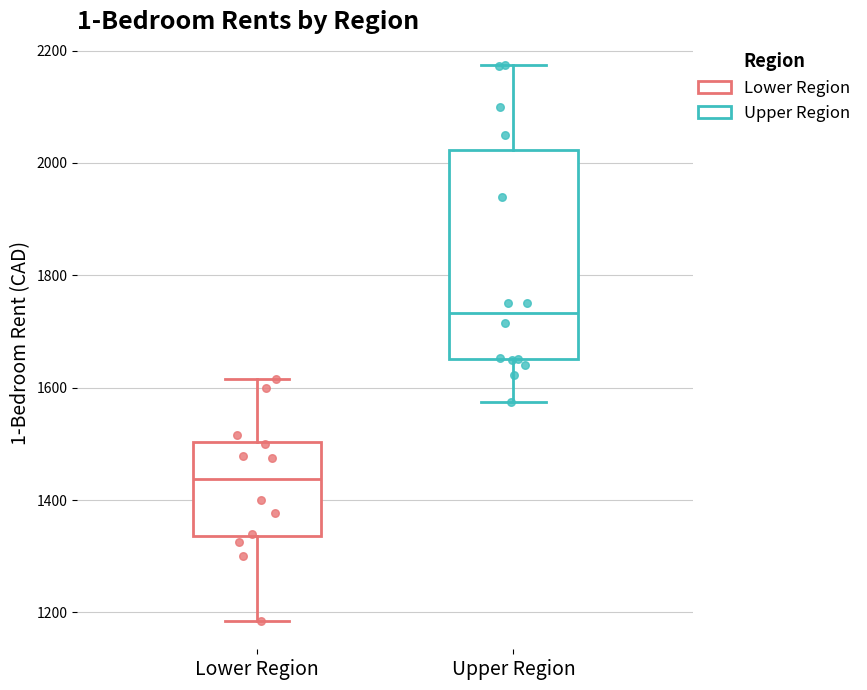

Reading left to right, transcribe this box plot: for each box, give where its median line is, the range the box spans, and where its two whiskers end, as read against the y-axis. The values are not printed on the chart, so give them approximately, as read against the axis.

Lower Region: median 1440, box 1340 to 1500, whiskers 1180 to 1620
Upper Region: median 1740, box 1660 to 2020, whiskers 1580 to 2180